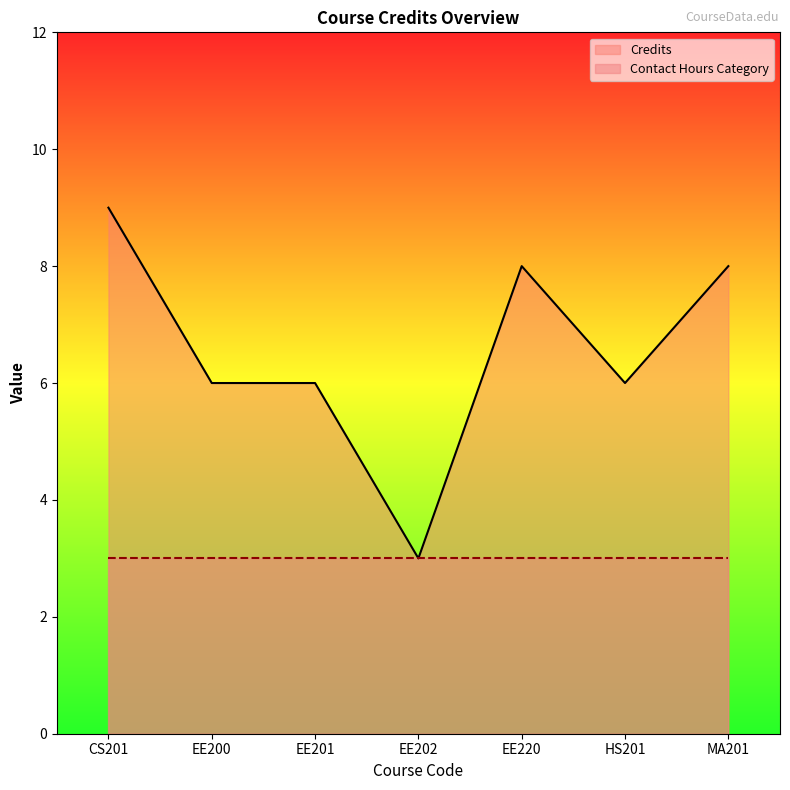

Rank the categories by value from highest to lowest.

CS201, EE220, MA201, EE200, EE201, HS201, EE202